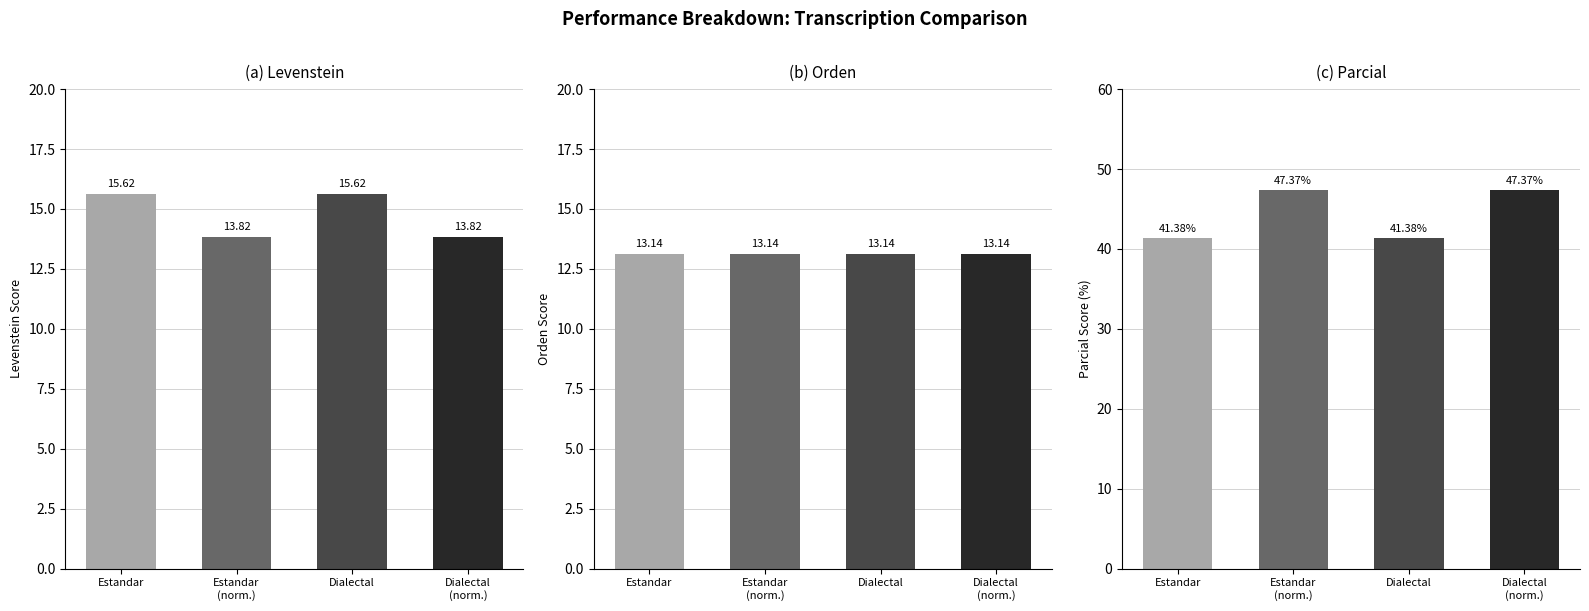

At which label does Parcial reach its peak?

Estandar
(norm.)